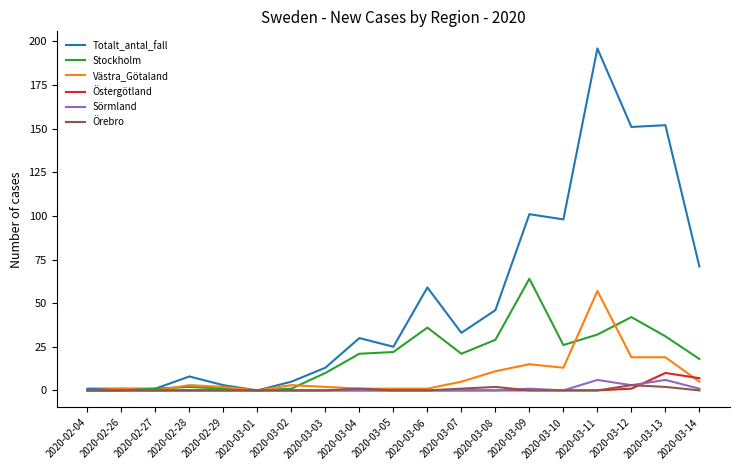

At which category is the sum across all series the highest?

2020-03-11